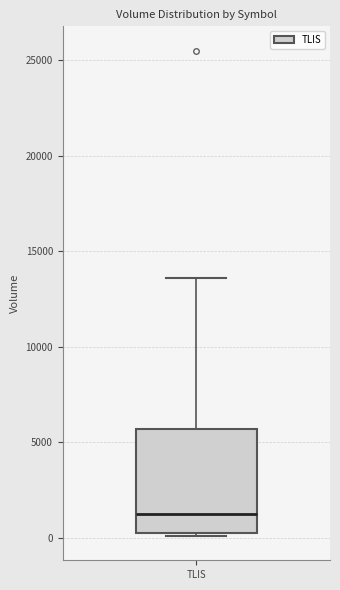

Read this box plot against the y-axis: the position of the median line, the range covered by the box, and the ends of both whiskers. The values are not printed on the chart, so give them approximately, as read against the axis.

median 1000, box 500 to 5500, whiskers 0 to 13500